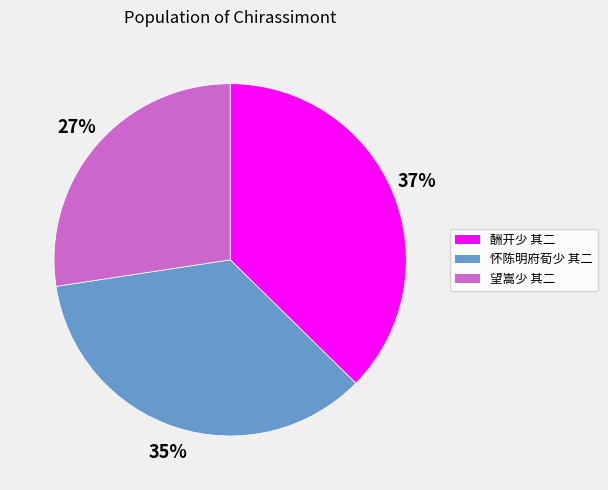

Between 怀陈明府荀少 其二 and 酬开少 其二, which is larger?

酬开少 其二